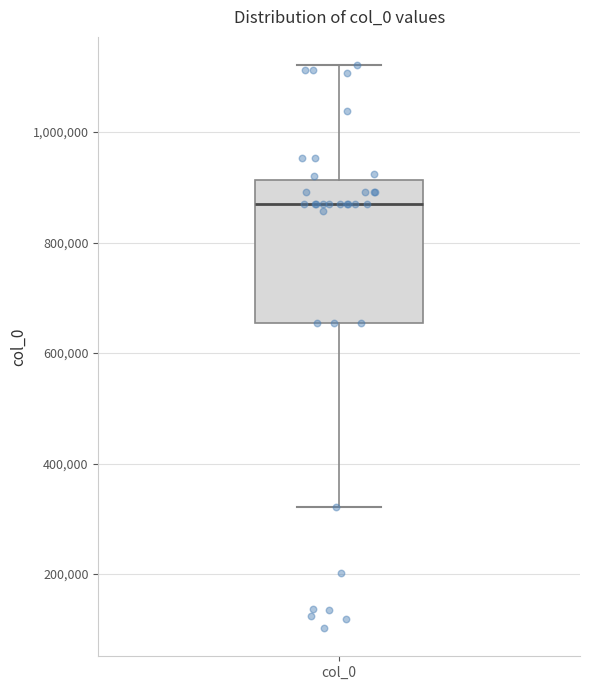

Read this box plot against the y-axis: the position of the median line, the range covered by the box, and the ends of both whiskers. The values are not printed on the chart, so give them approximately, as read against the axis.

median 860000, box 660000 to 920000, whiskers 320000 to 1120000